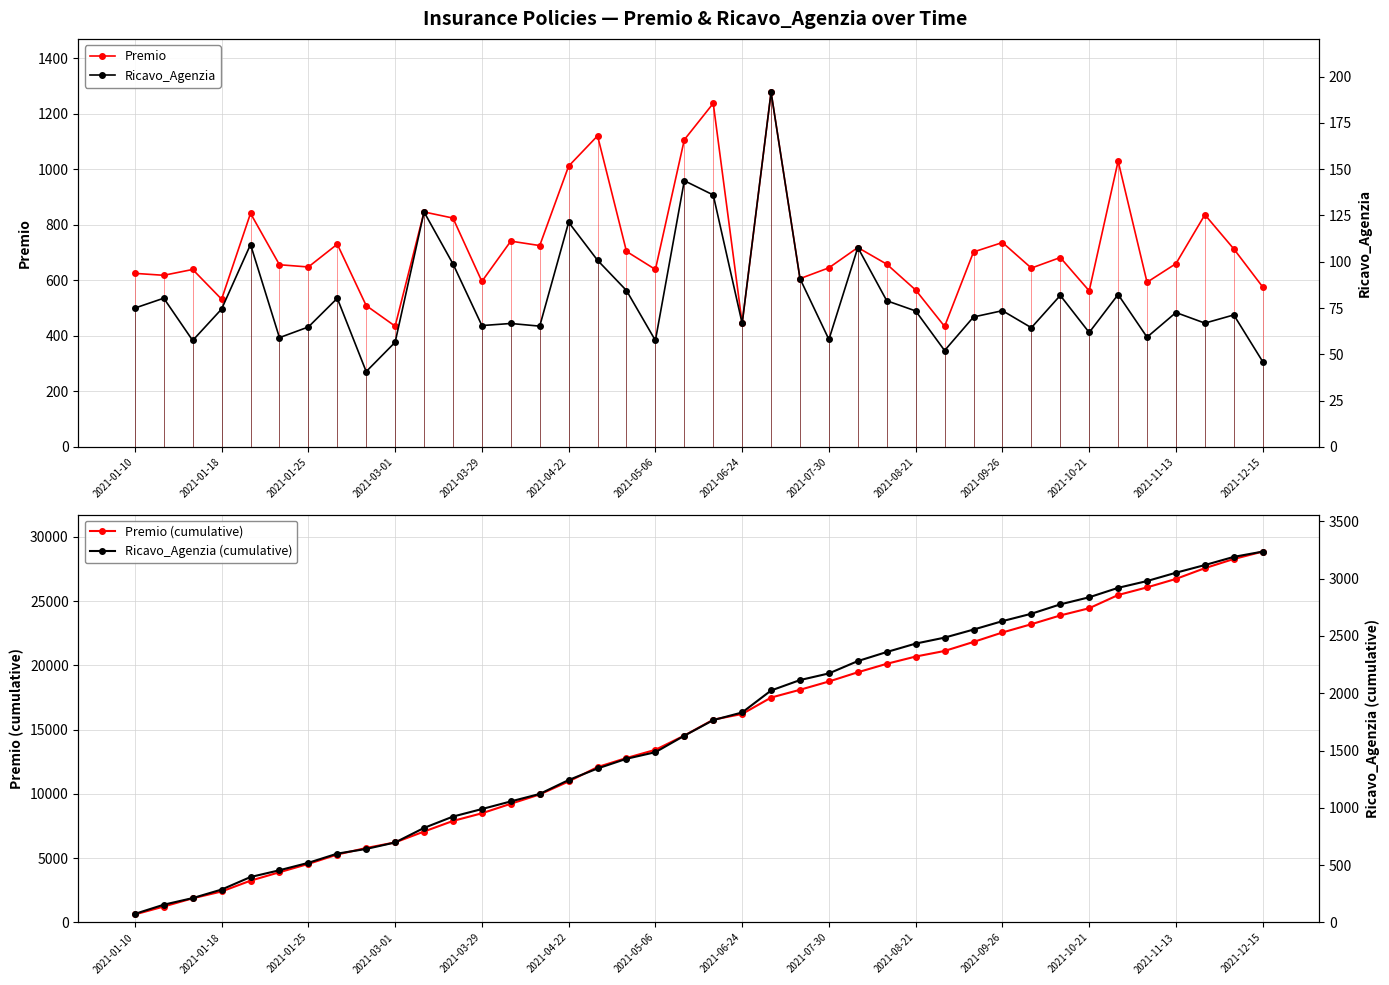

What is the lowest value of the Premio series?

434